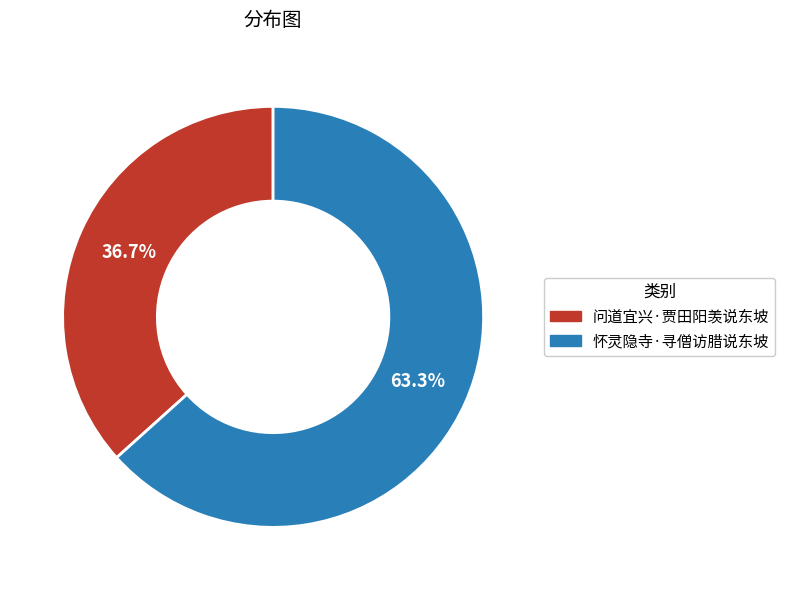

How many slices are in this pie chart?

2